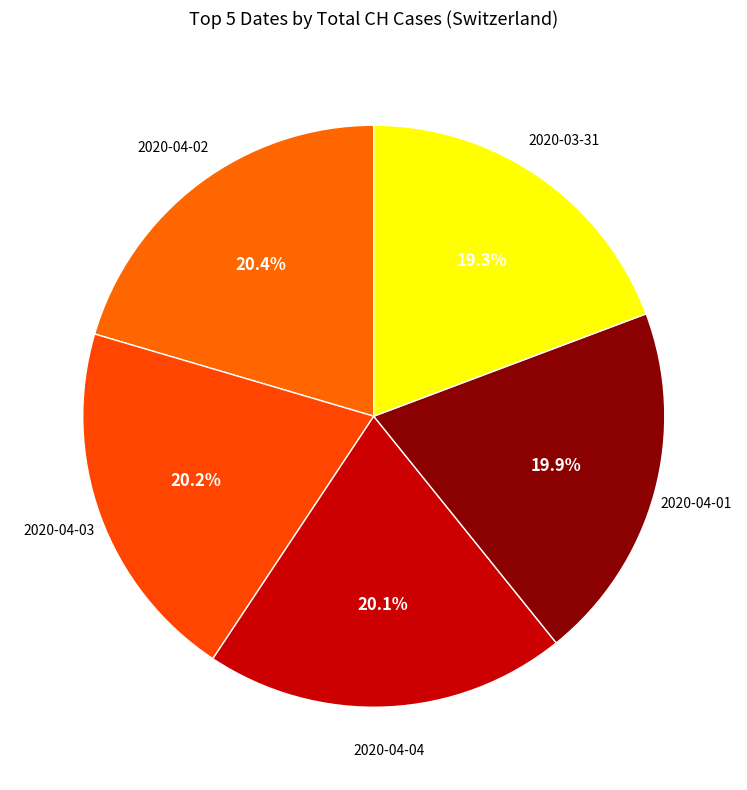

How many segments does this pie chart have?

5